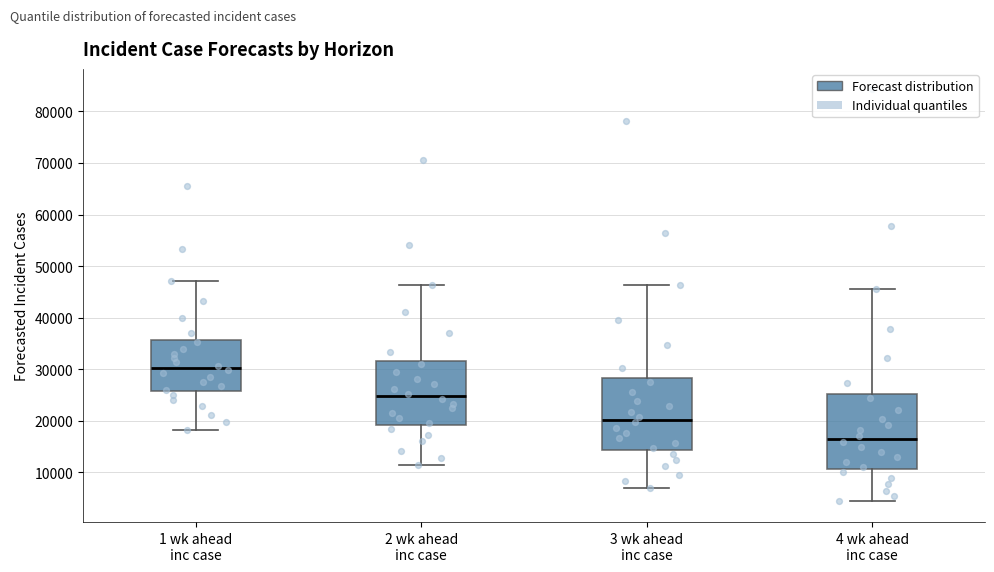

Reading left to right, transcribe this box plot: for each box, give where its median line is, the range the box spans, and where its two whiskers end, as read against the y-axis. The values are not printed on the chart, so give them approximately, as read against the axis.

1 wk ahead inc case: median 30000, box 26000 to 36000, whiskers 18000 to 47000
2 wk ahead inc case: median 25000, box 19000 to 32000, whiskers 11000 to 46000
3 wk ahead inc case: median 20000, box 14000 to 28000, whiskers 7000 to 46000
4 wk ahead inc case: median 17000, box 11000 to 25000, whiskers 4000 to 46000